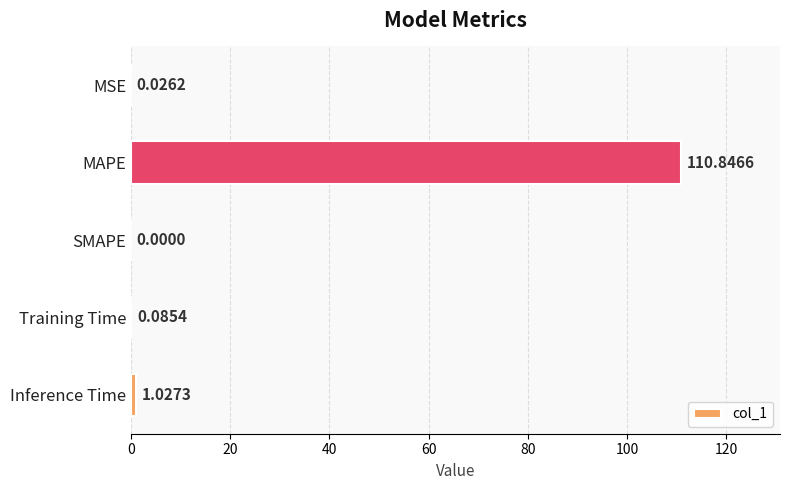

Where is the data nearest to the value 55?

Inference Time